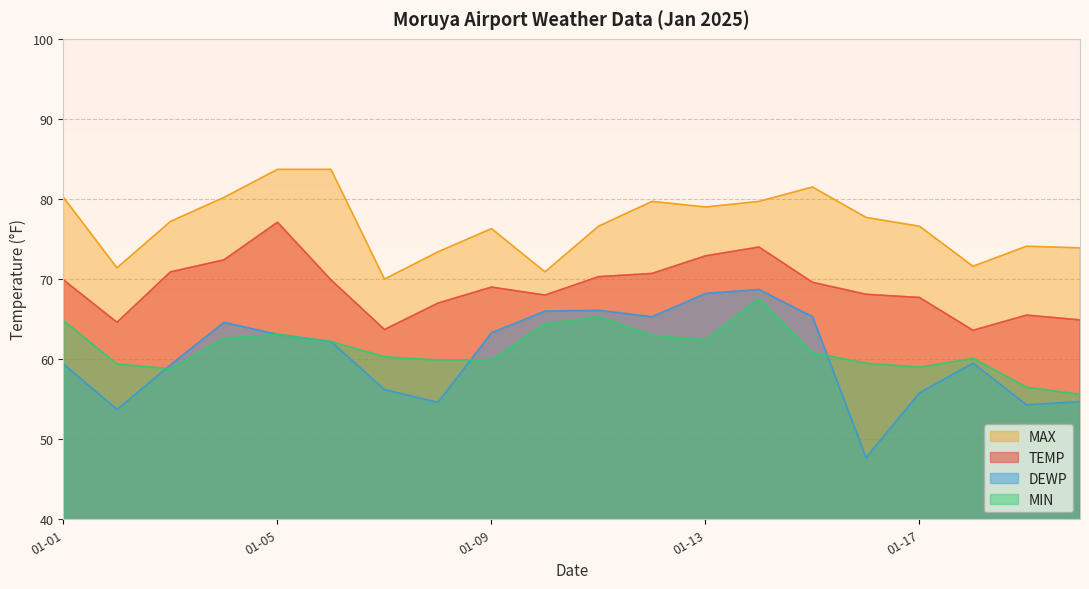

Which series has the largest total across all categories?

MAX